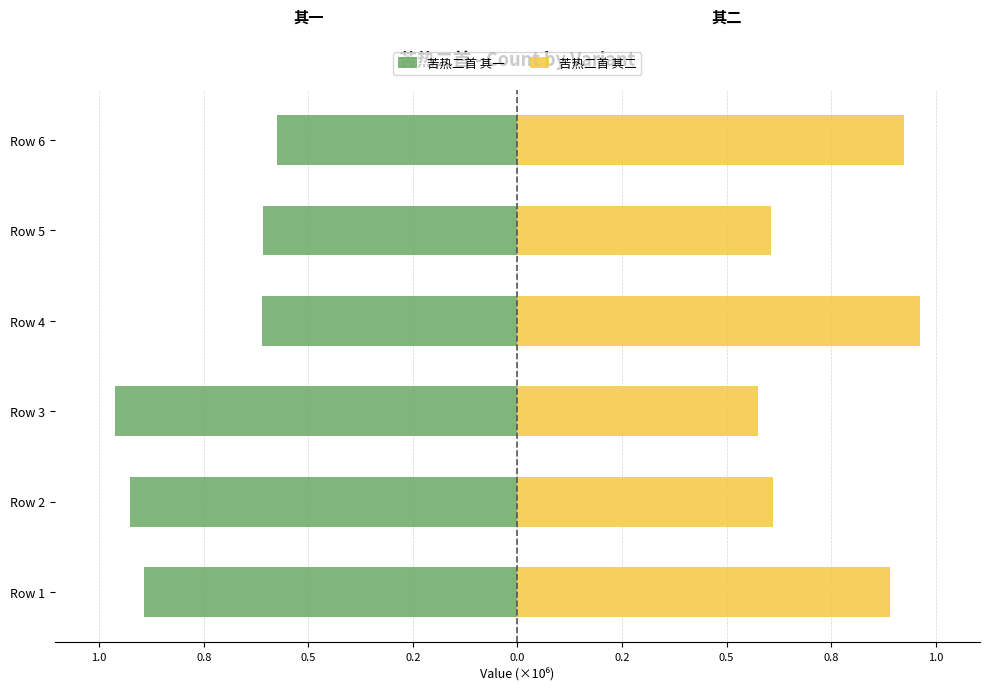

How many groups of bars are there?

6